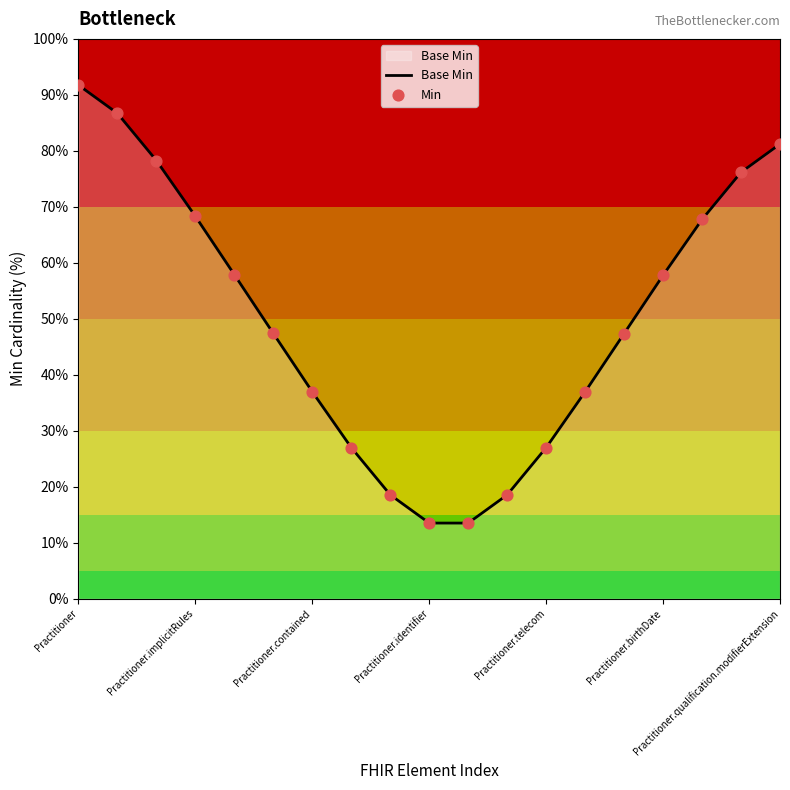

What is the maximum value shown in the chart?

91.7